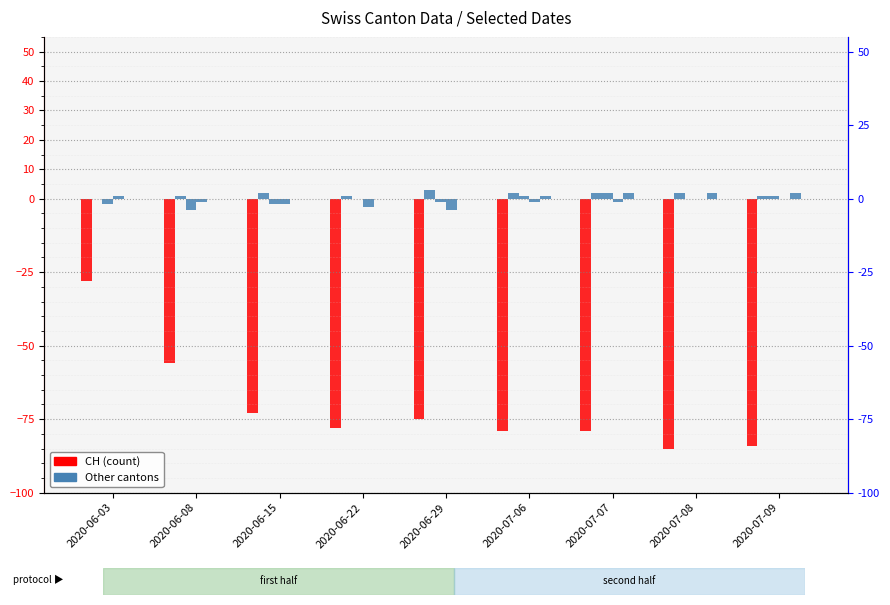

Is the value of GE at 2020-07-08 greater than the value of TG at 2020-07-07?

Yes